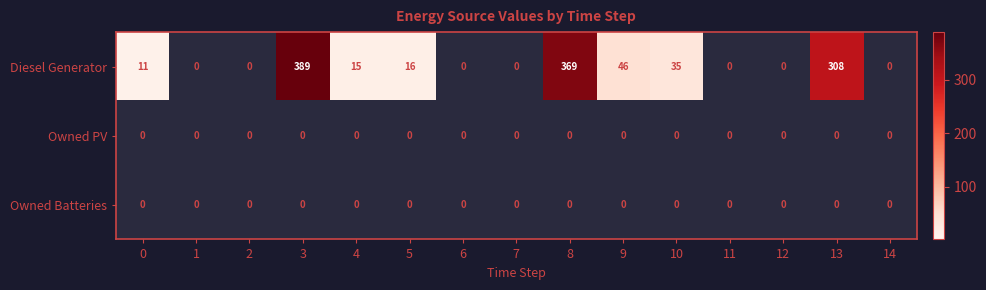

Is it true that Owned Batteries equals 0 at 9?

True